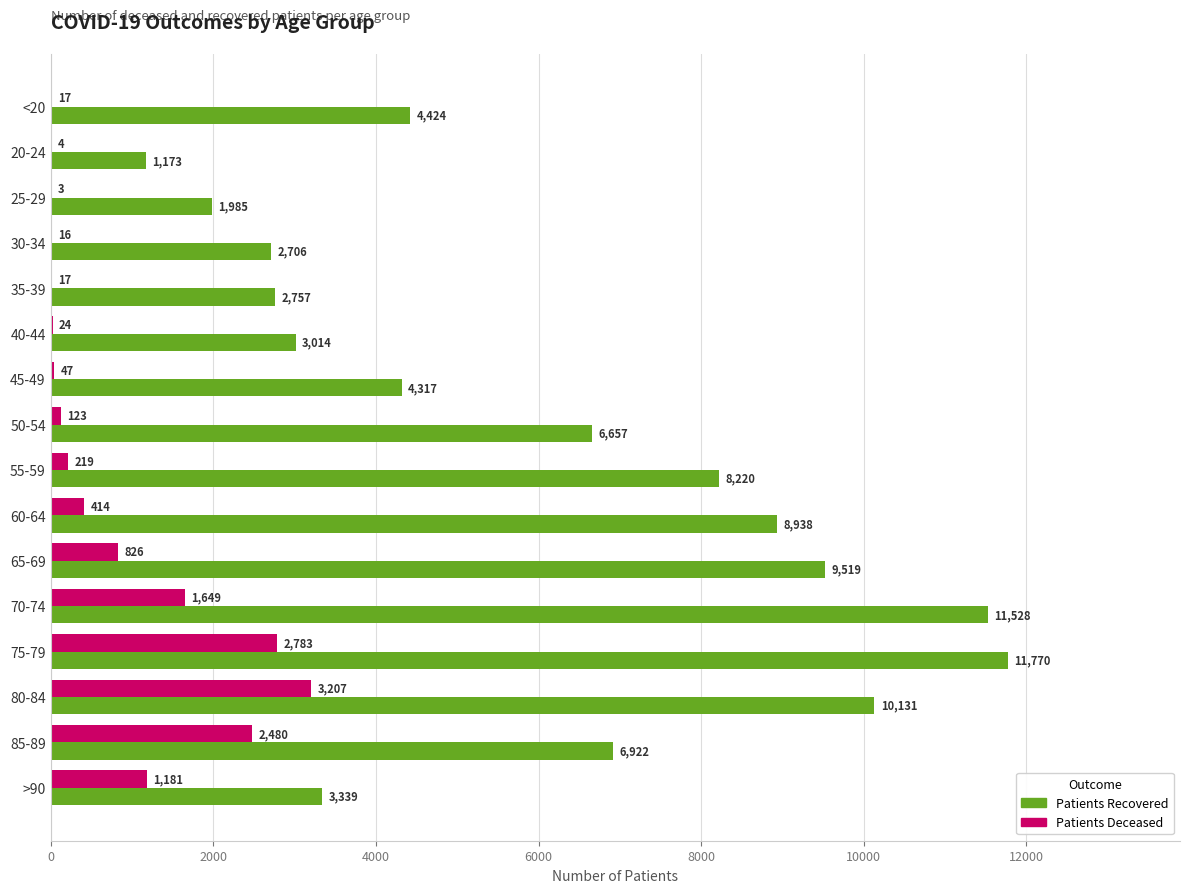

At which category is the sum across all series the highest?

75-79